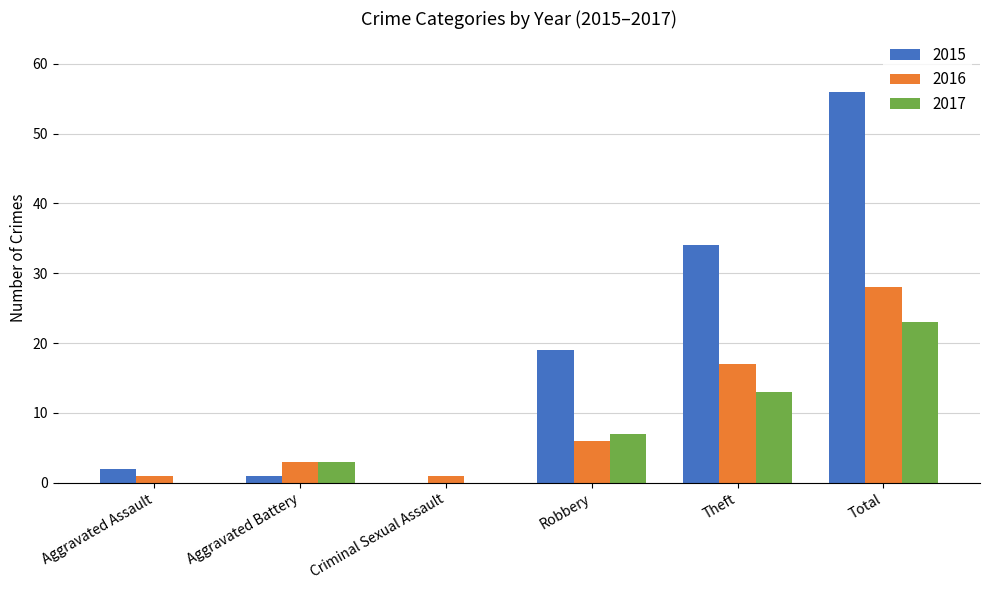

Is it true that 2015 equals 56 at Total?

True